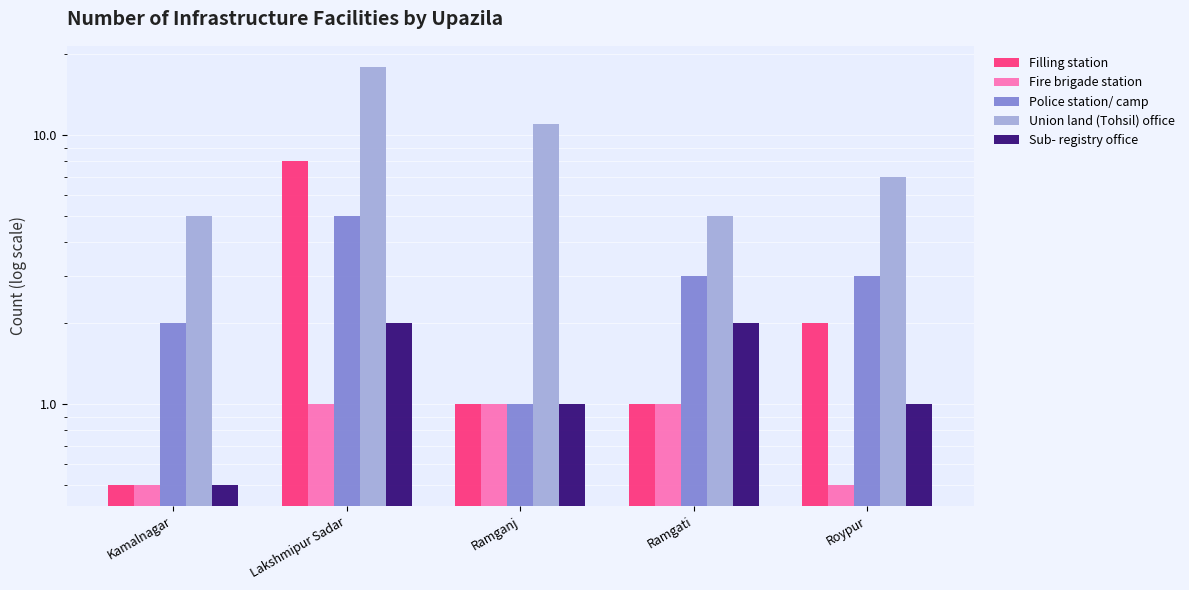

Reading left to right, extract all data points from this chart.

Filling station: 0.5	8.0	1.0	1.0	2.0
Fire brigade station: 0.5	1.0	1.0	1.0	0.5
Police station/ camp: 2.0	5.0	1.0	3.0	3.0
Union land (Tohsil) office: 5.0	18.0	11.0	5.0	7.0
Sub- registry office: 0.5	2.0	1.0	2.0	1.0